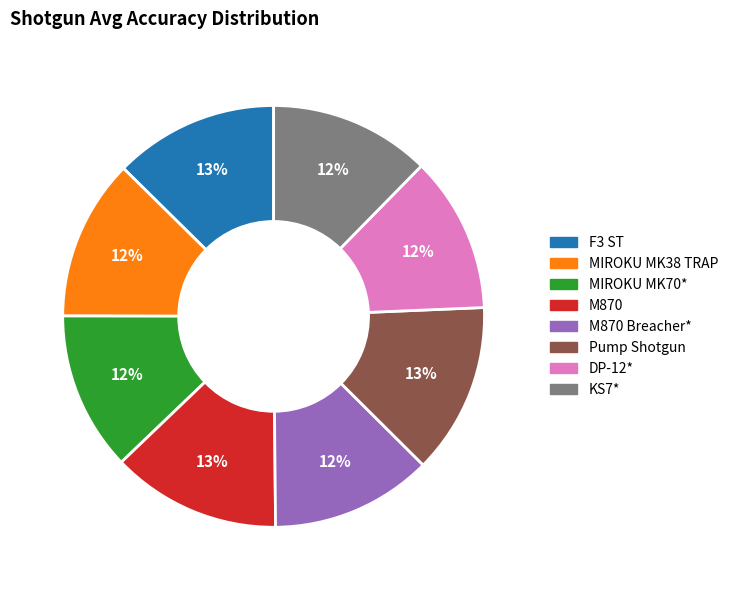

To the nearest percent, what is the difference between the largest and smallest slice percentages?

1%